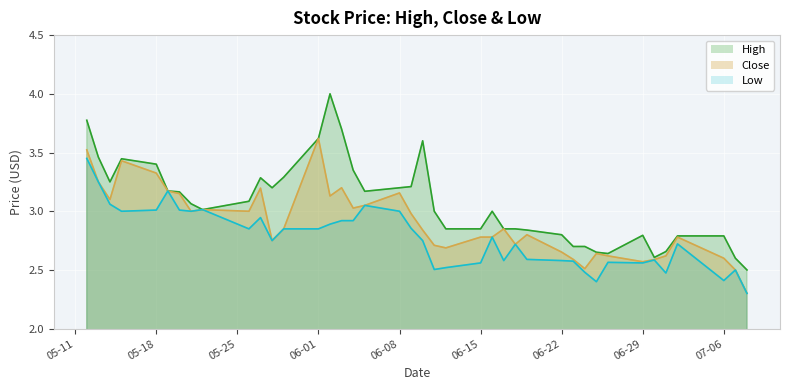

What is the smallest value displayed?

2.3